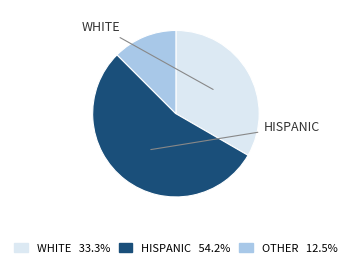

Approximately how many times larger is the value at WHITE 33.3% compared to HISPANIC 54.2%?

0.6